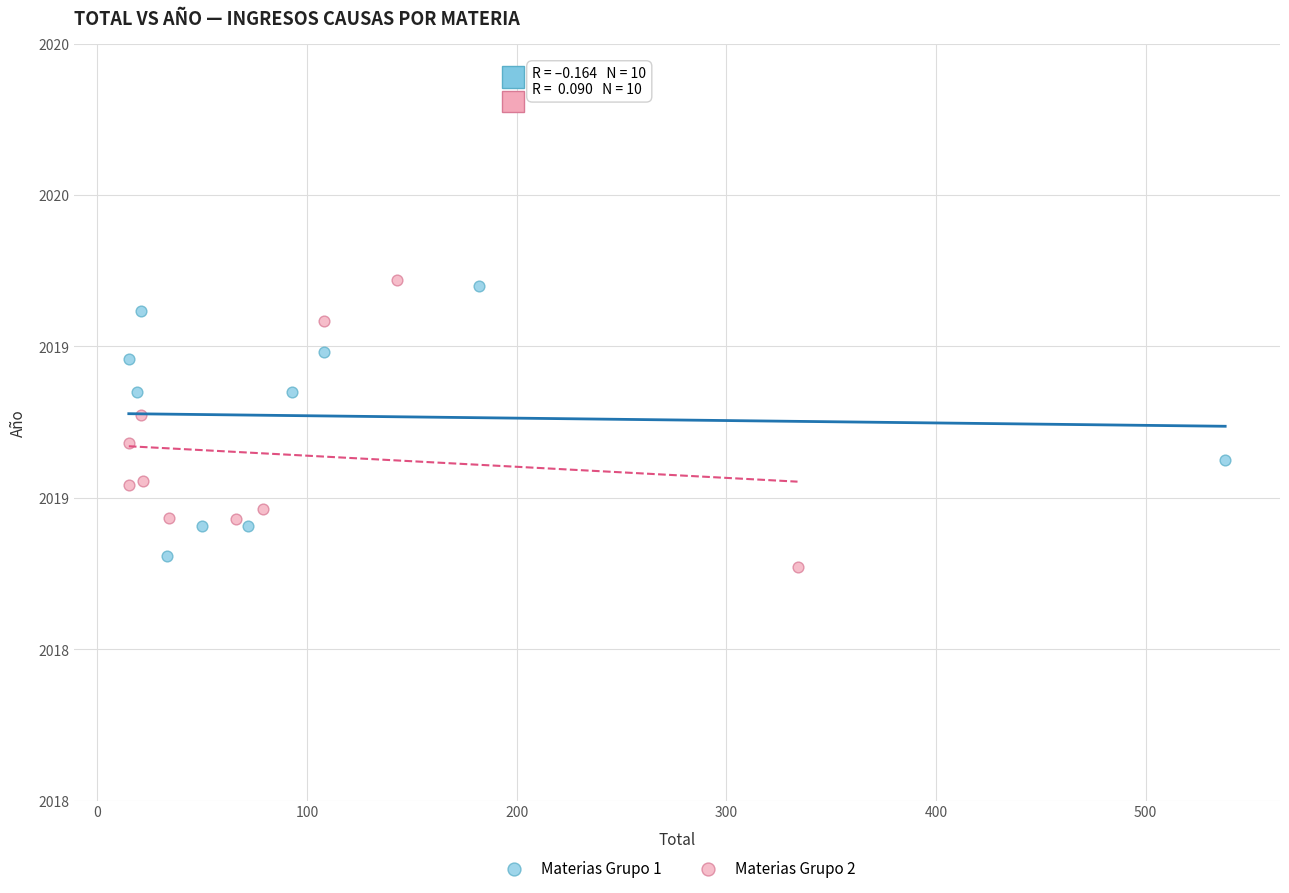

Which series has the widest spread of Y values?

Materias Grupo 2